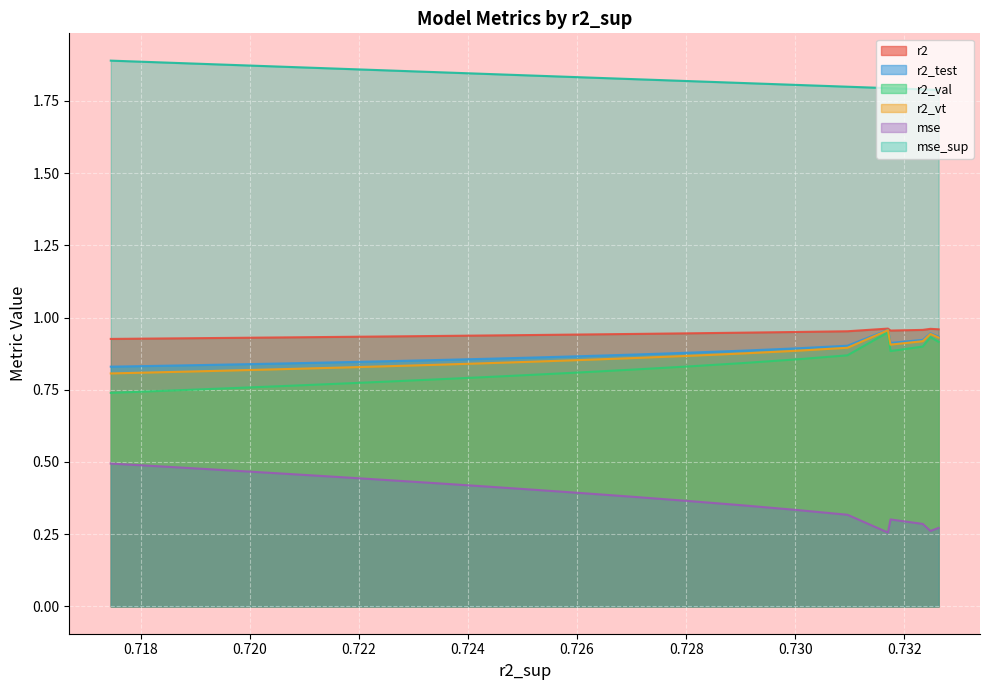

What is the spread (max minus min) of values at model_4_6_15?

1.4